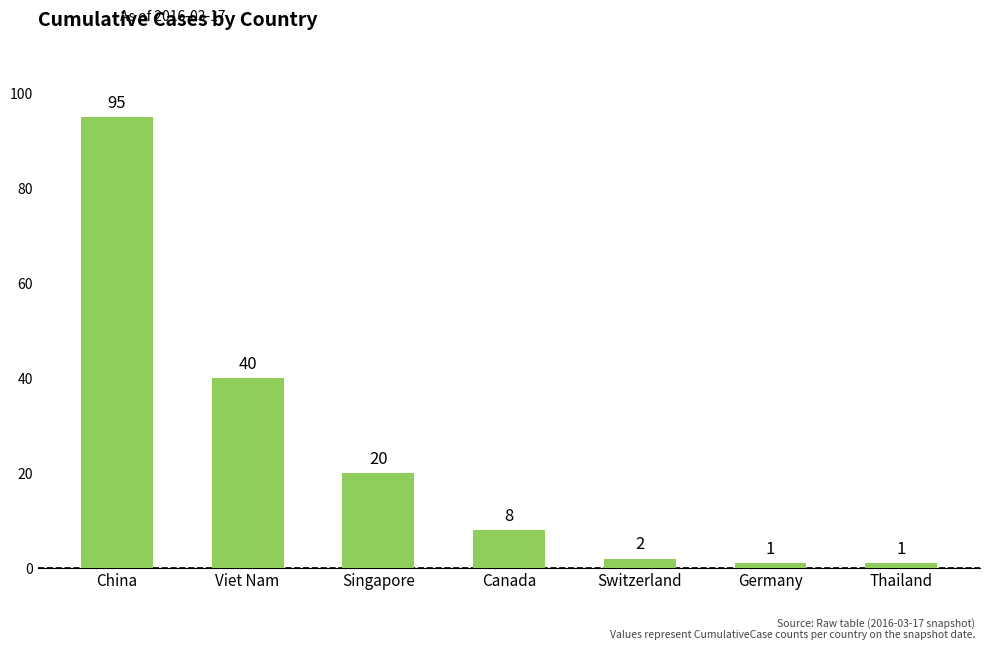

What is the average value?

24